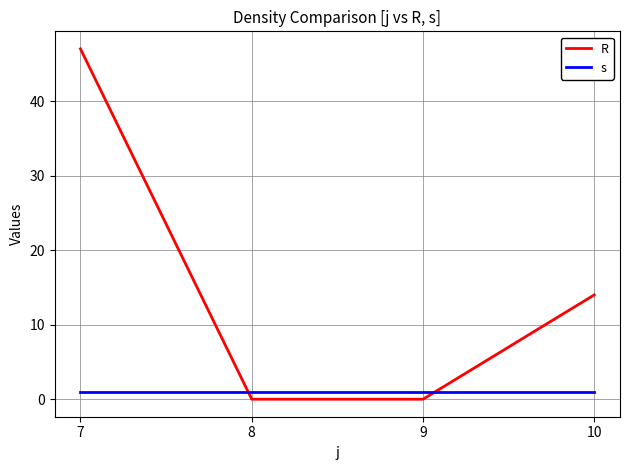

Reading left to right, extract all data points from this chart.

R: 47	0	0	14
s: 1	1	1	1